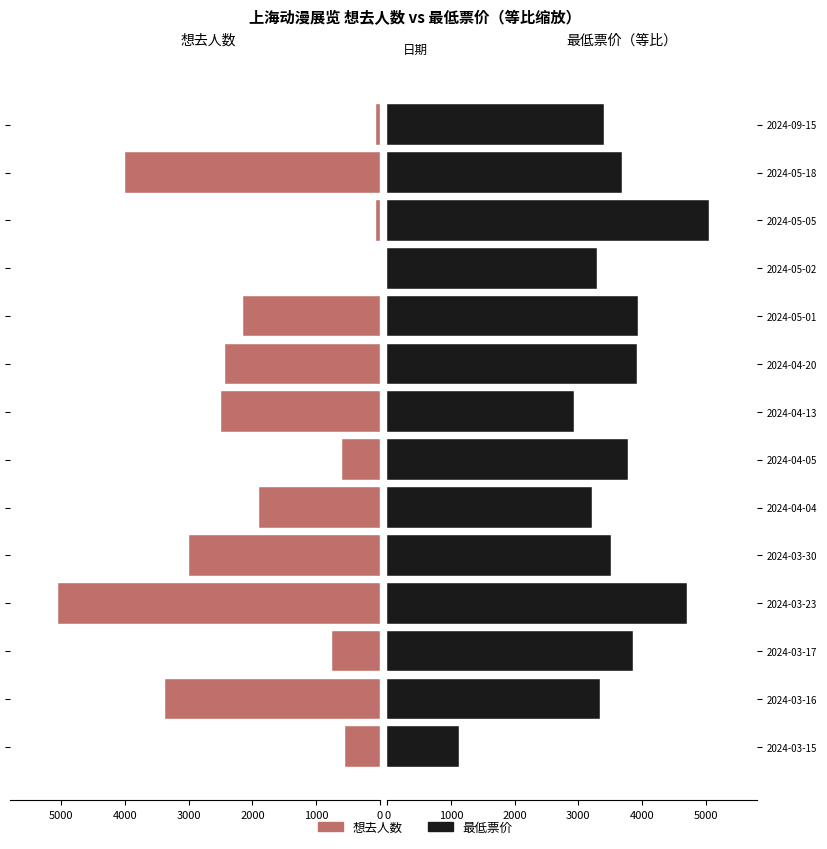

What are all the series names shown in the legend?

想去人数, 最低票价